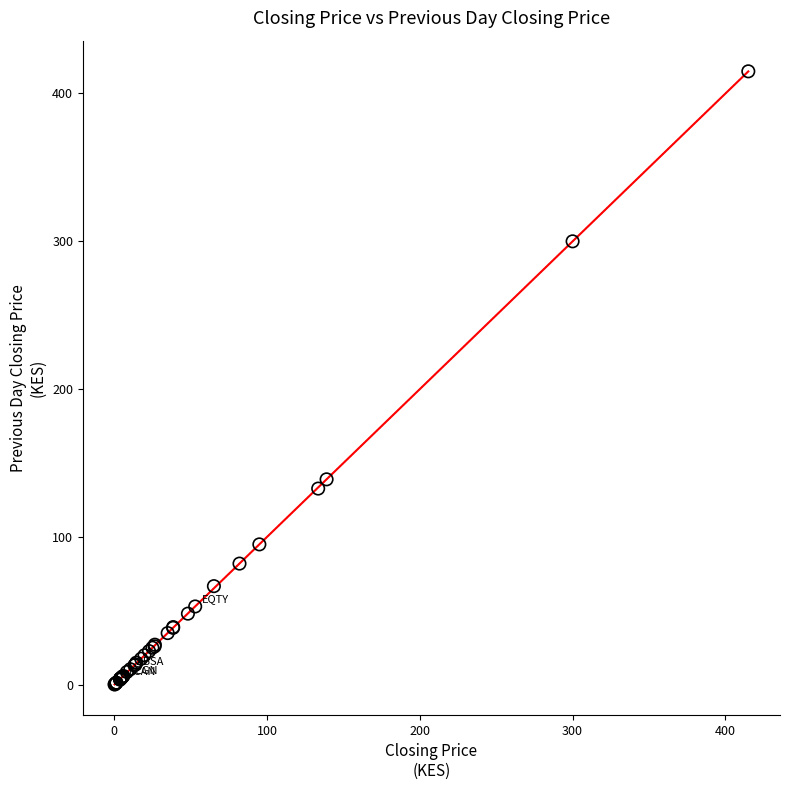

What Y value in the scatter plot is closest to 207?

139.0